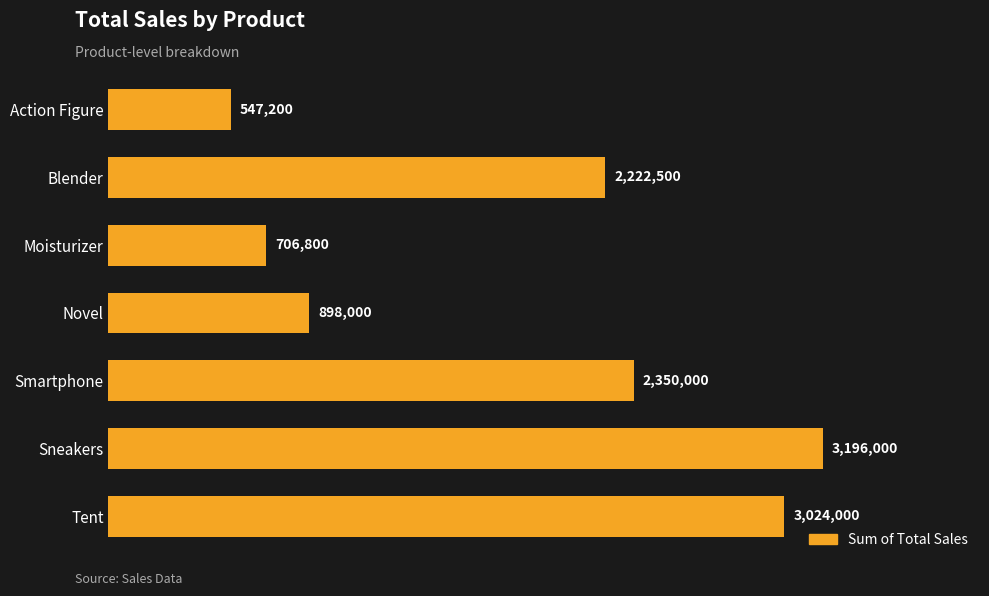

Does the chart contain any negative values?

No